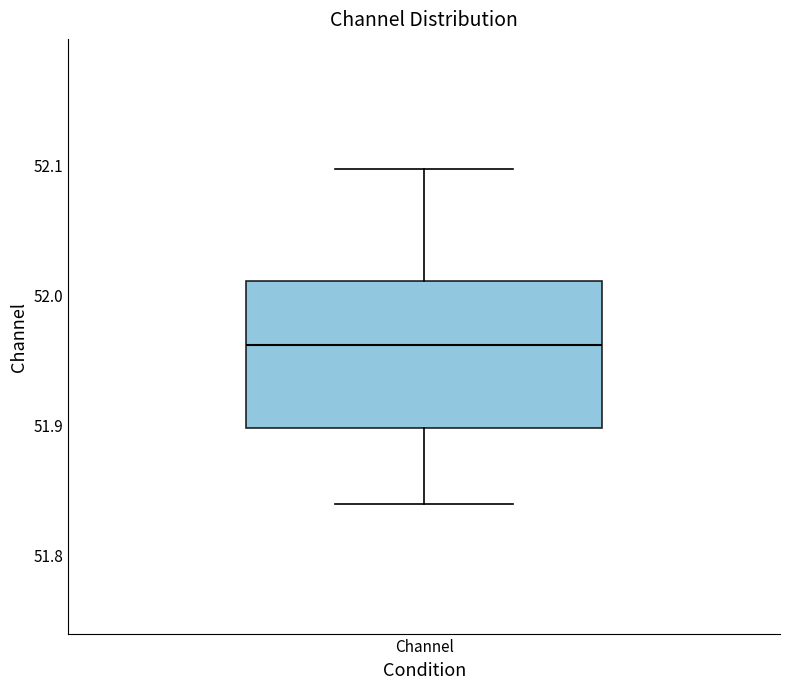

Read this box plot against the y-axis: the position of the median line, the range covered by the box, and the ends of both whiskers. The values are not printed on the chart, so give them approximately, as read against the axis.

median 51.96, box 51.90 to 52.01, whiskers 51.84 to 52.10